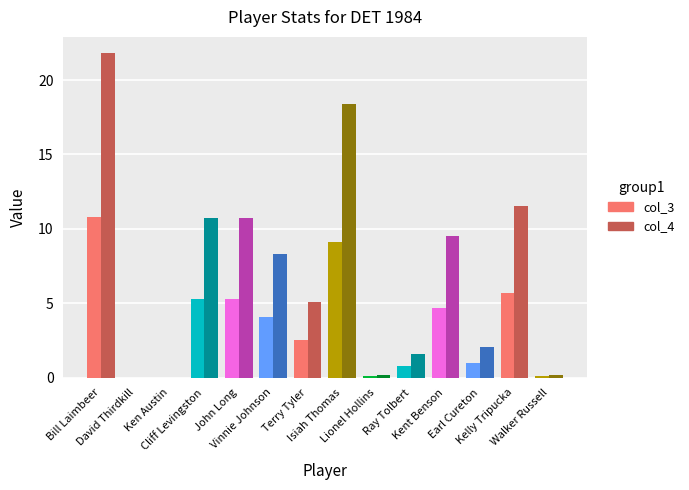

Reading right to left, transcribe all the data shown in this chart.

col_3: 0.1	5.7	1.0	4.7	0.8	0.1	9.1	2.5	4.1	5.3	5.3	0.0	0.0	10.8
col_4: 0.2	11.5	2.0	9.5	1.6	0.2	18.4	5.1	8.3	10.7	10.7	0.0	0.0	21.8